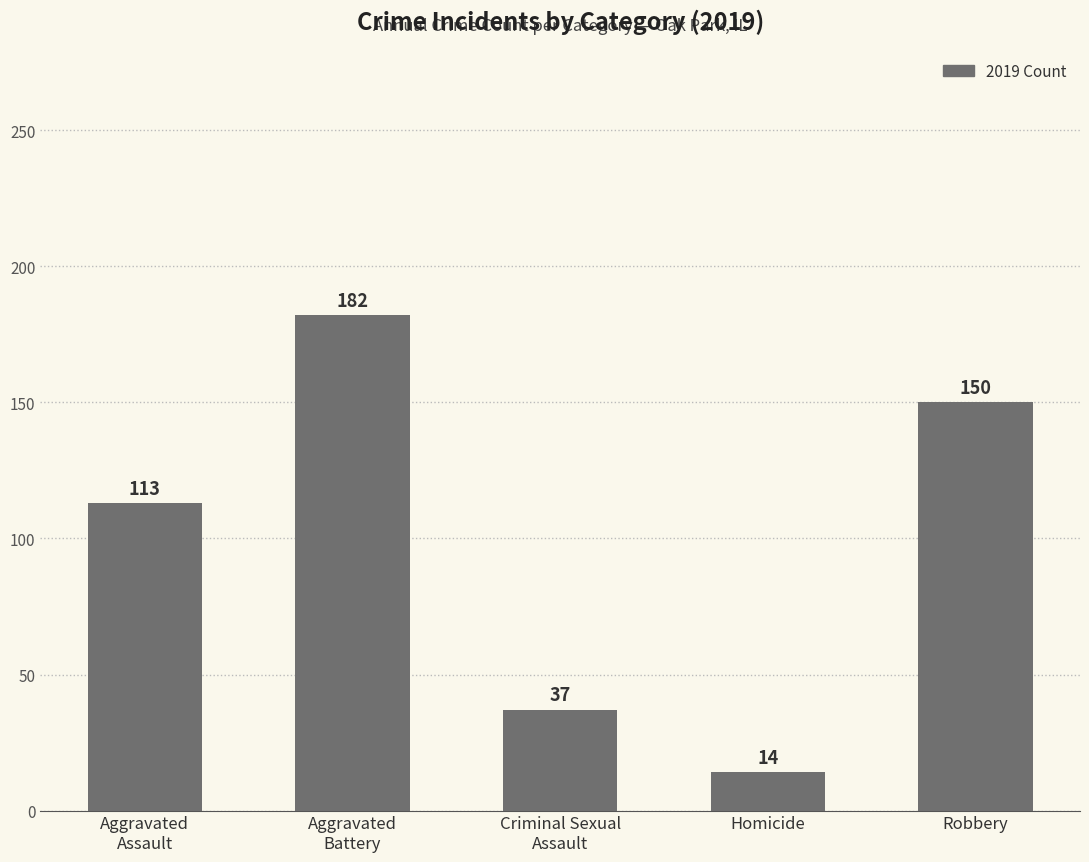

How many data points does each series have?

5